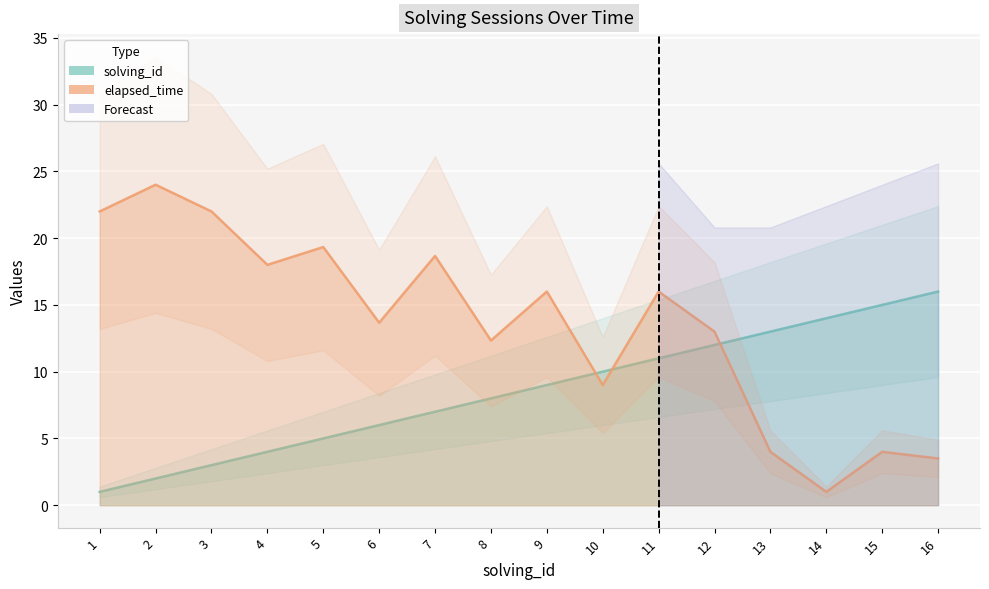

What value does the elapsed_time series have at 11?

16.0